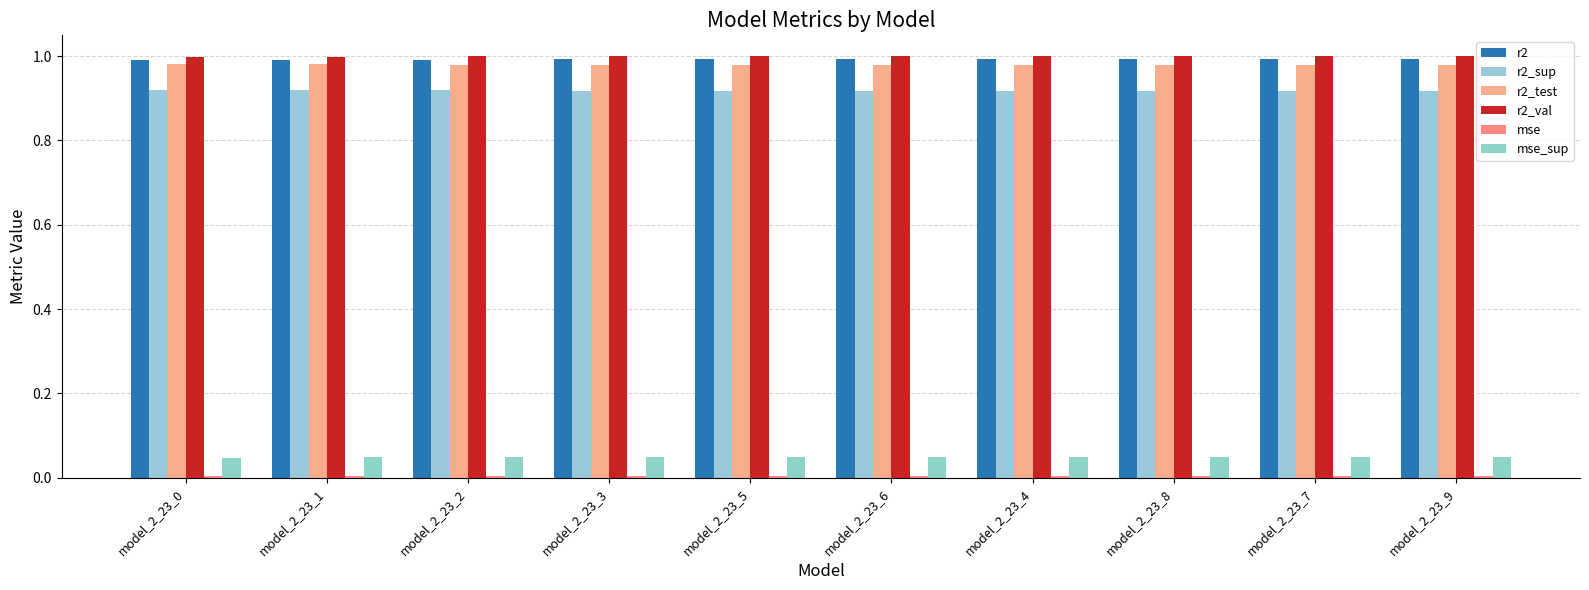

Rank the series at model_2_23_8 from lowest to highest value.

mse, mse_sup, r2_sup, r2_test, r2, r2_val